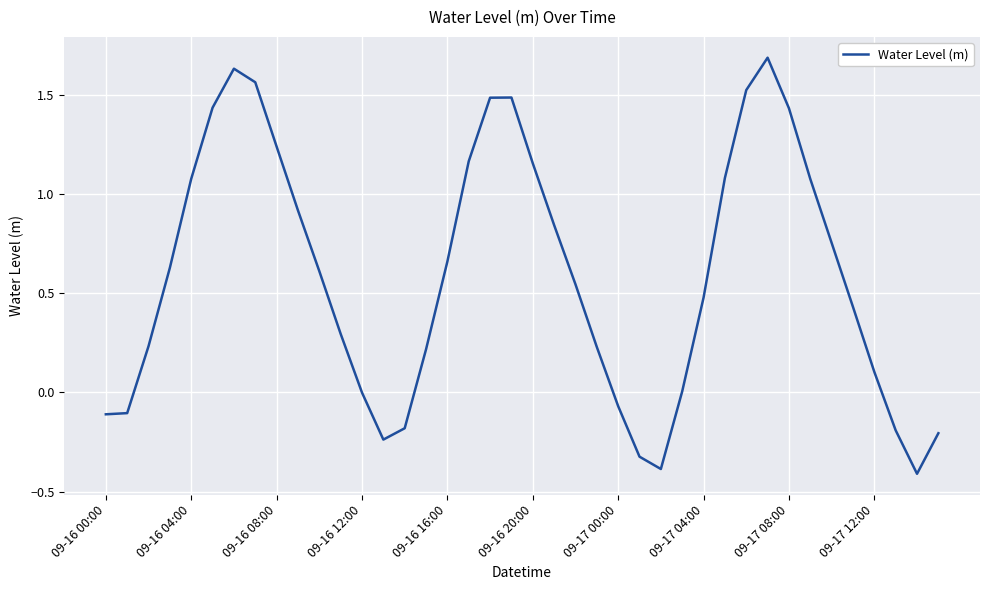

What is the smallest value displayed?

-0.4